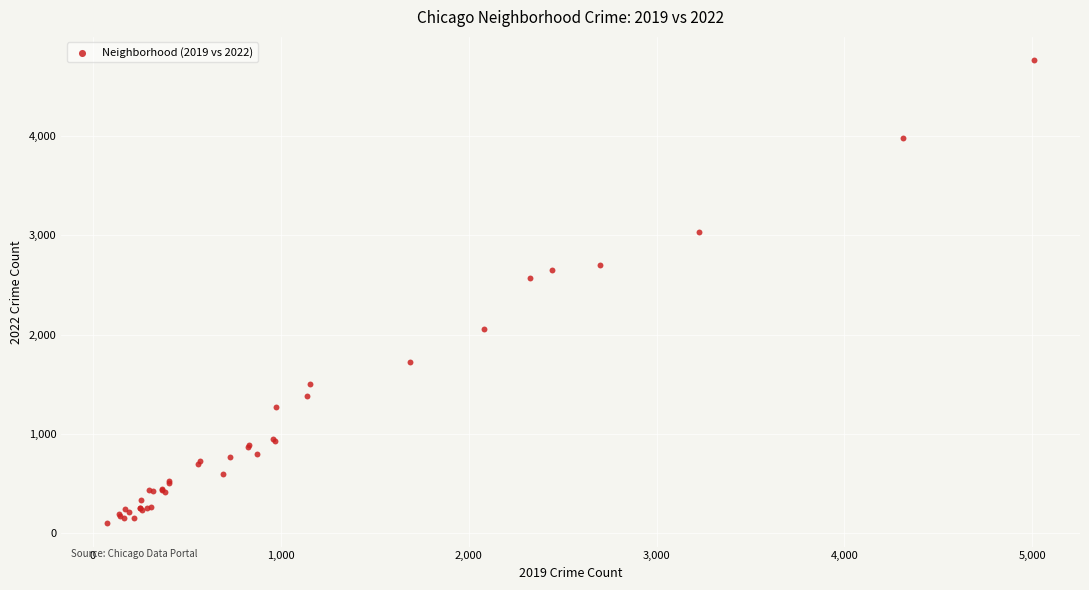

What Y value in the scatter plot is closest to 2431?

2566